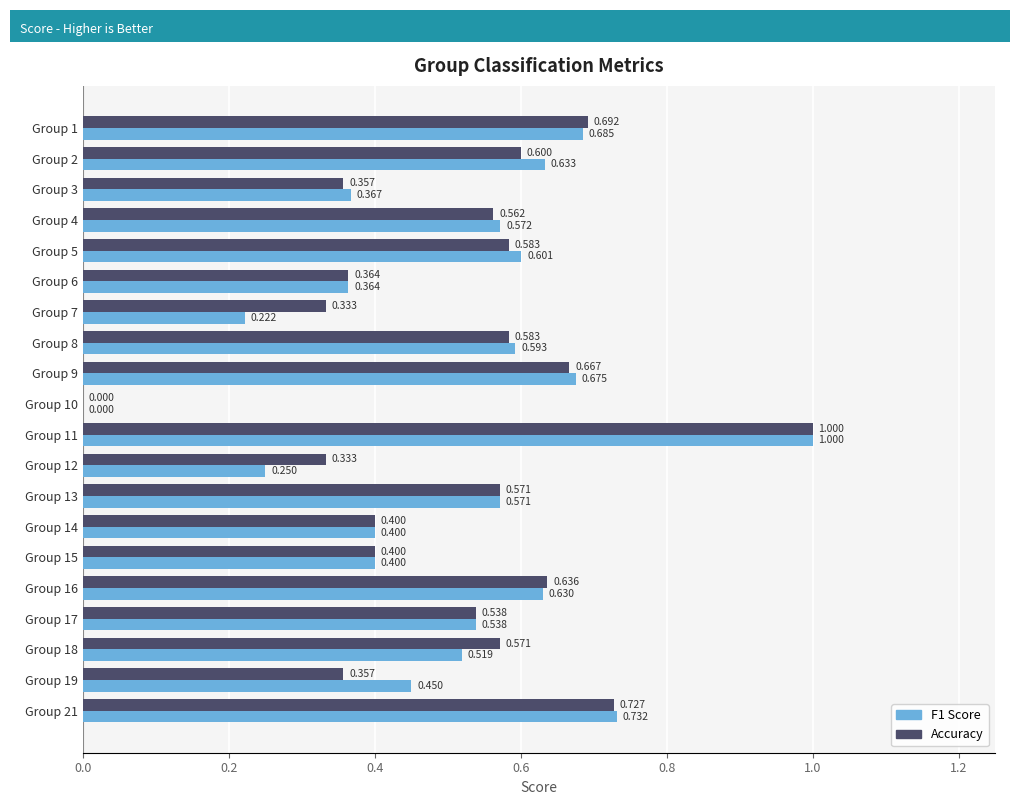

How many distinct data groups are displayed?

2